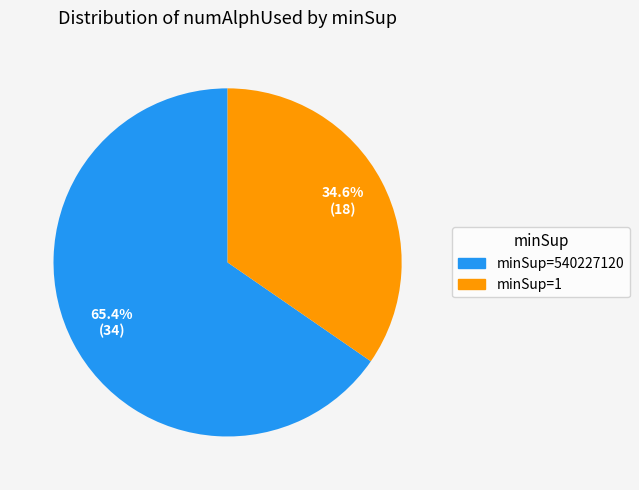

Count the number of slices in the pie.

2